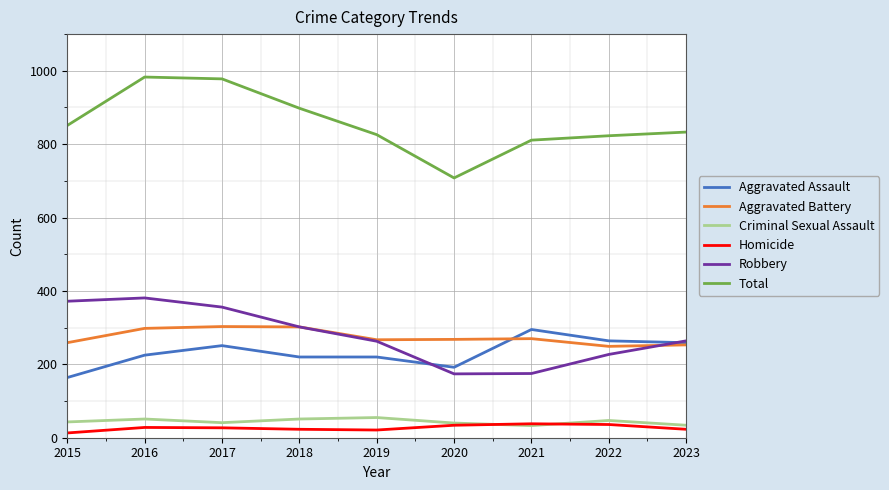

Which series has the largest range (max minus min)?

Total